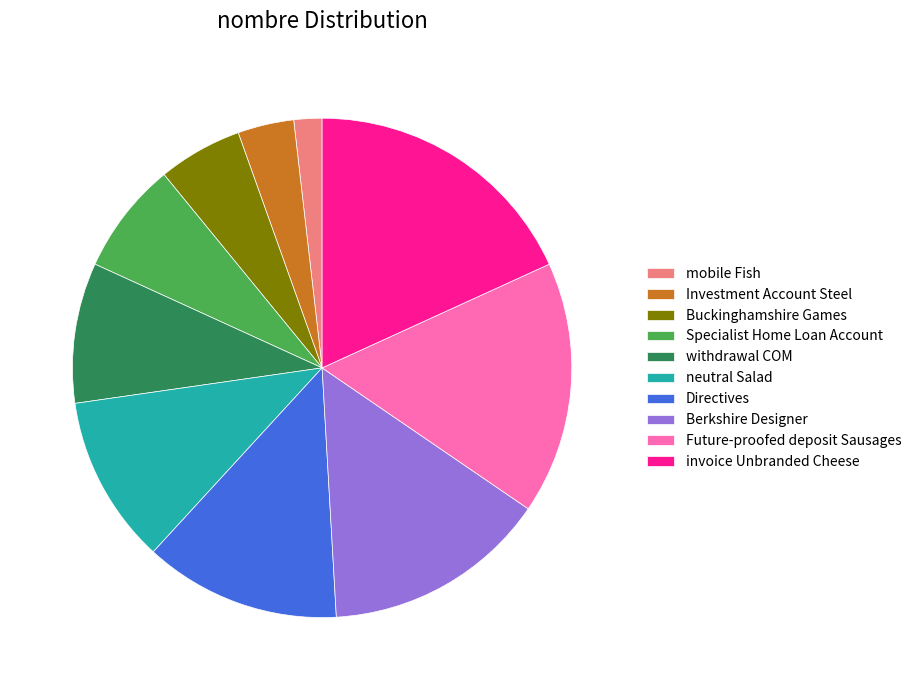

Is it true that neutral Salad is 5% of the pie?

False